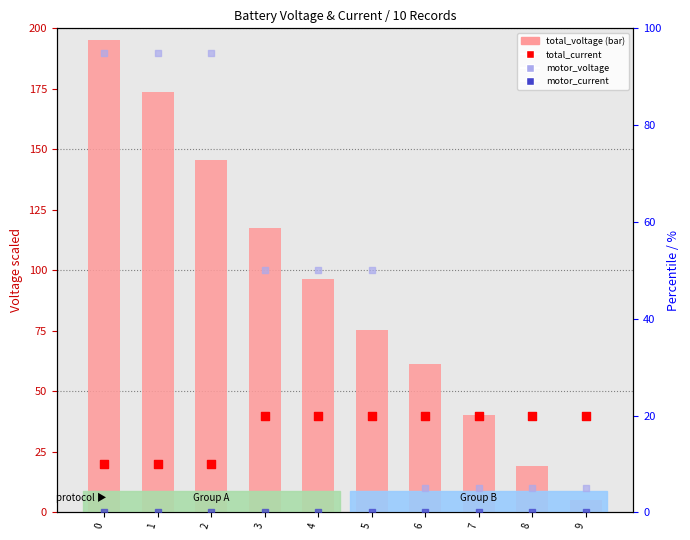

What are all the series names shown in the legend?

total_voltage, total_current, motor_voltage, motor_current